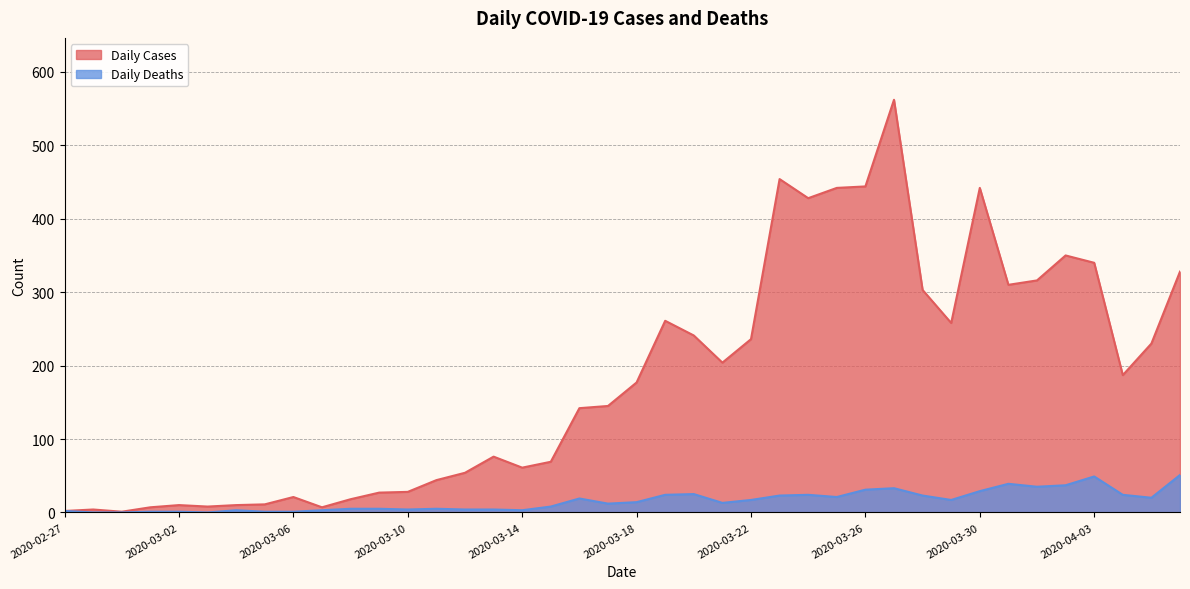

What position from the right is 2020-03-13?

25